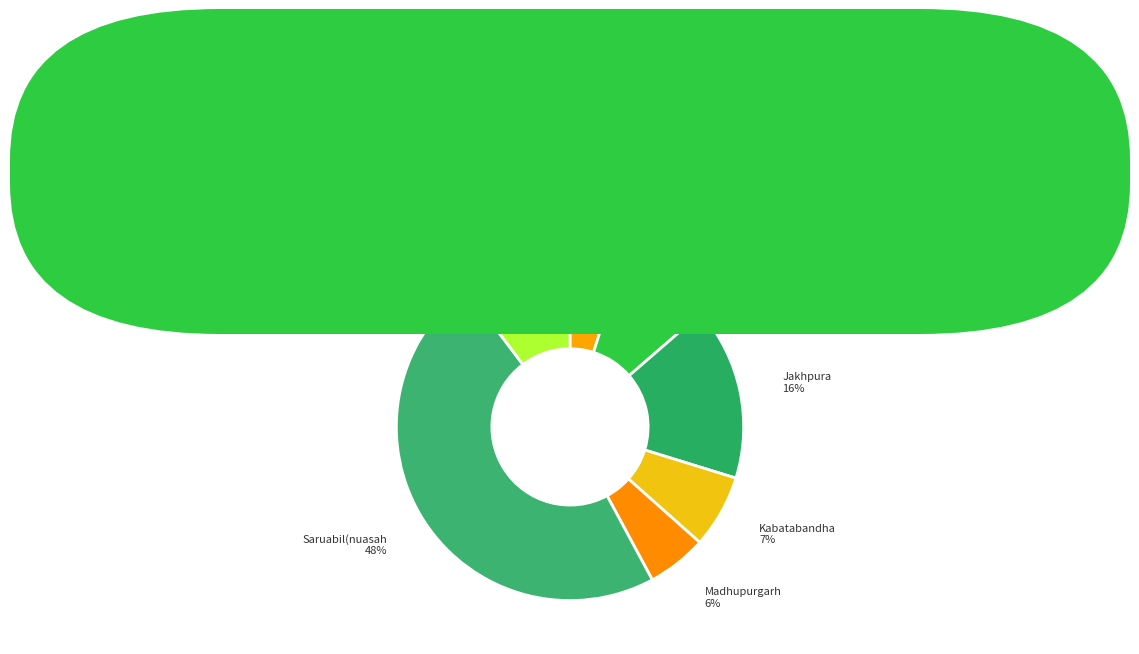

Count the number of slices in the pie.

7